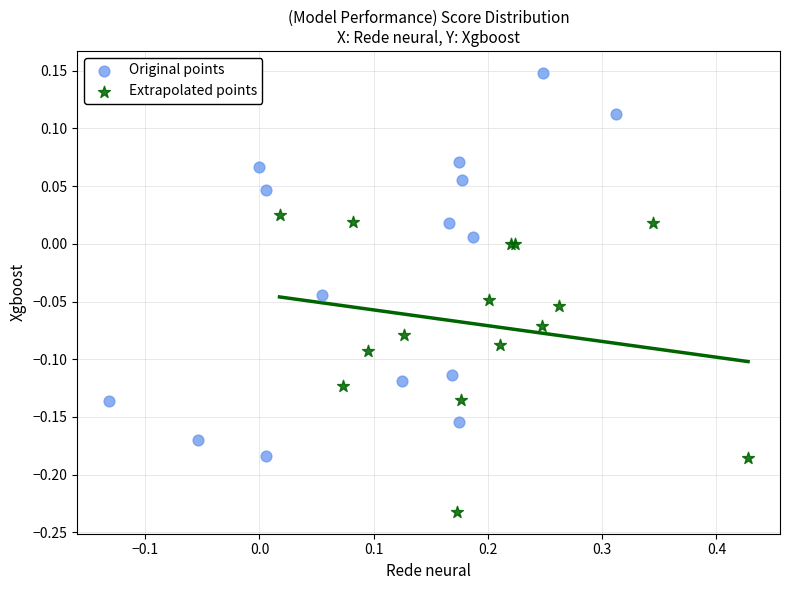

Which series contains the lowest Y value?

Extrapolated points